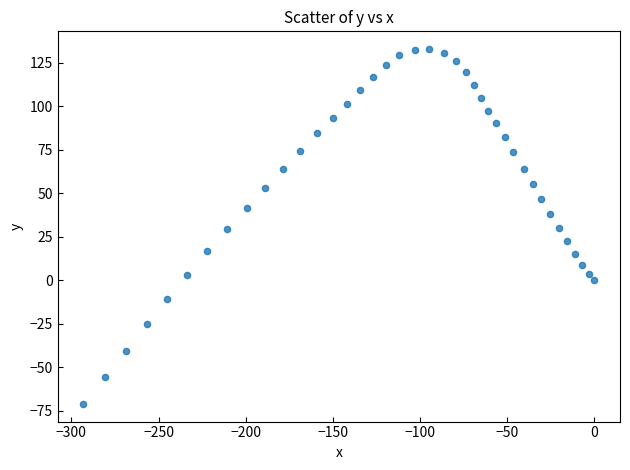

What is the range of Y values (max minus min)?

204.1